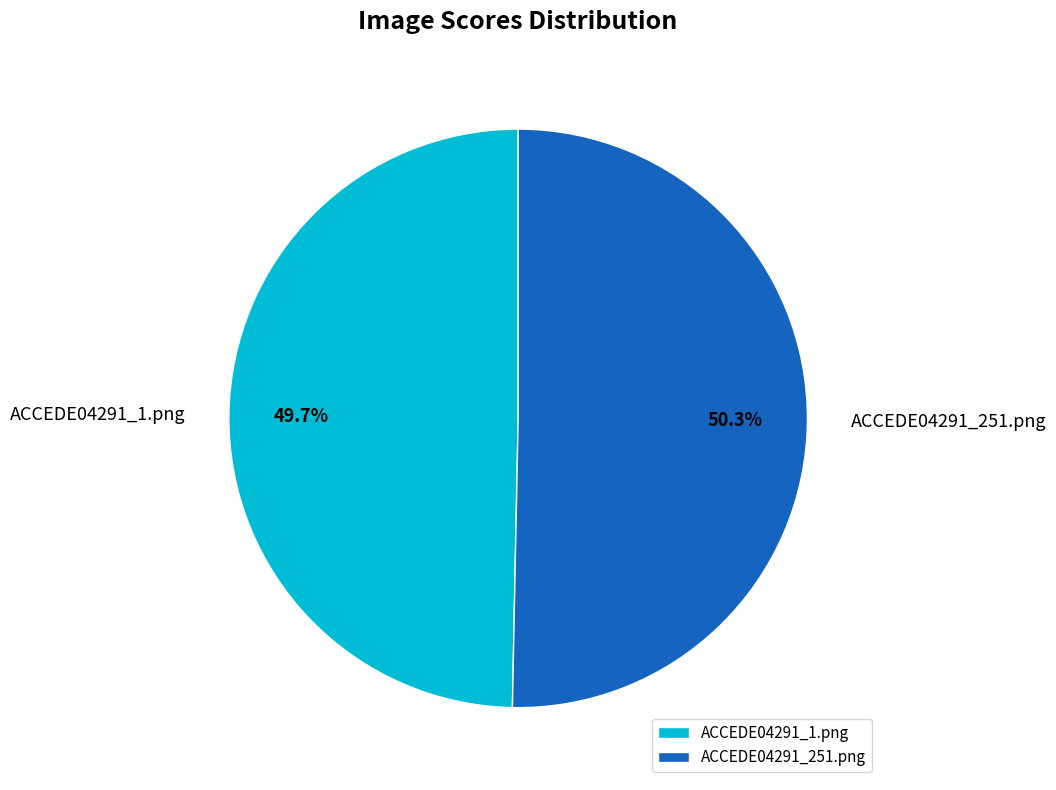

Combined, do ACCEDE04291_1.png and ACCEDE04291_251.png account for over 50%?

Yes